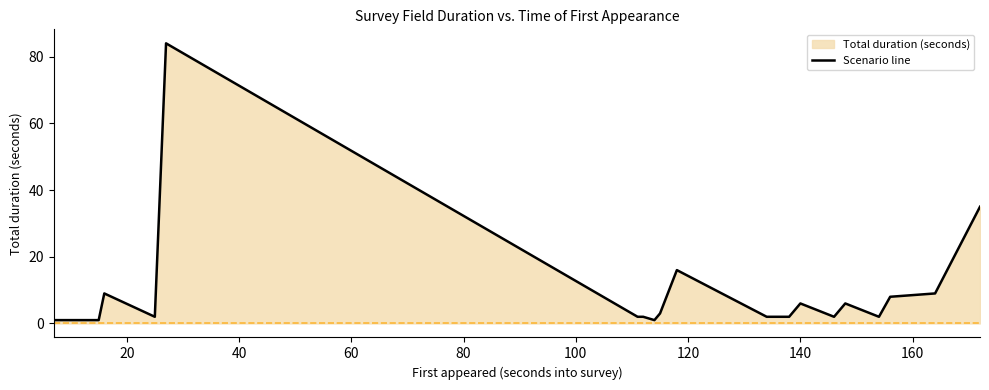

What is the difference between the second highest and second lowest values?

34